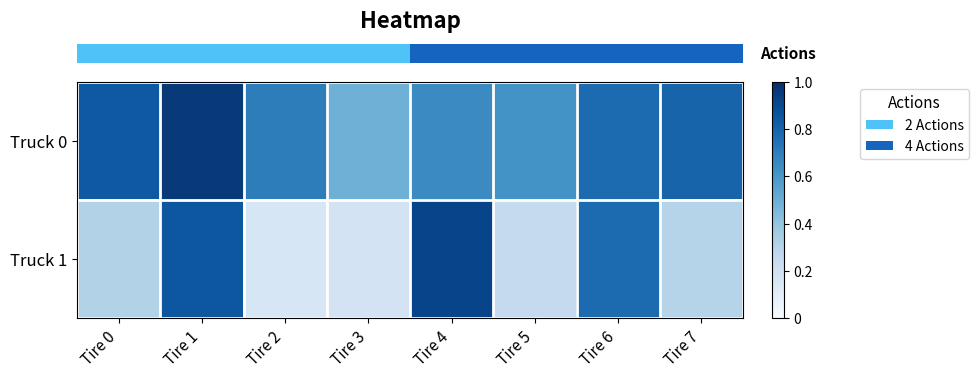

Reading right to left, what are all the values shown in this chart?

row_0: Tire 7=0.8	Tire 6=0.8	Tire 5=0.6	Tire 4=0.7	Tire 3=0.5	Tire 2=0.7	Tire 1=1.0	Tire 0=0.8
row_1: Tire 7=0.3	Tire 6=0.8	Tire 5=0.2	Tire 4=0.9	Tire 3=0.2	Tire 2=0.2	Tire 1=0.8	Tire 0=0.3